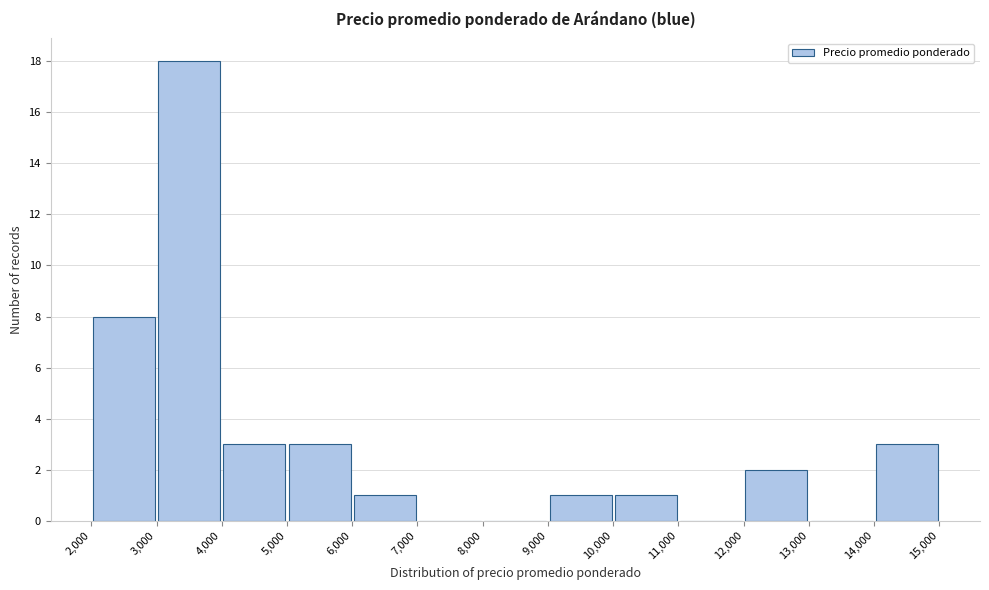

Reading left to right, list every bar in this chart as the range it spans on the x-axis followed by its height. The values are not printed on the chart, so give them approximately, as read against the axis.

2,000 to 3,000: 8
3,000 to 4,000: 18
4,000 to 5,000: 3
5,000 to 6,000: 3
6,000 to 7,000: 1
7,000 to 8,000: 0
8,000 to 9,000: 0
9,000 to 10,000: 1
10,000 to 11,000: 1
11,000 to 12,000: 0
12,000 to 13,000: 2
13,000 to 14,000: 0
14,000 to 15,000: 3